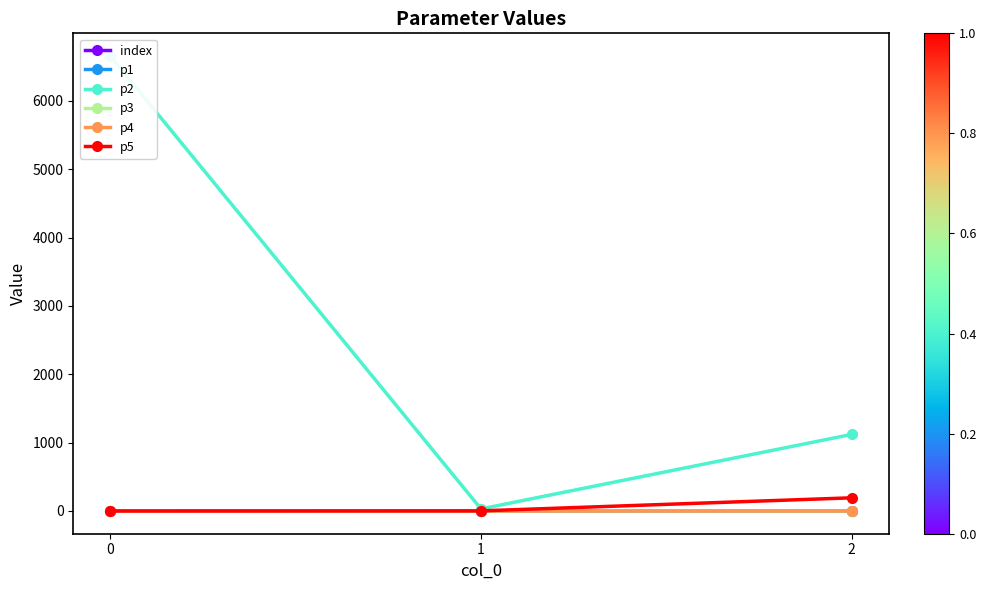

What are all the series names shown in the legend?

index, p1, p2, p3, p4, p5